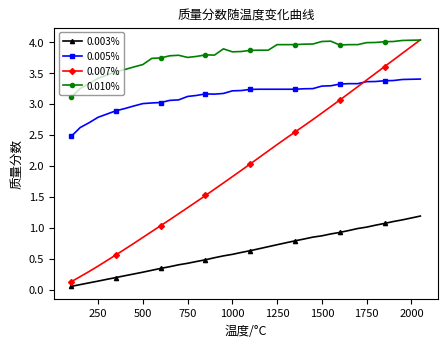

True or false: 0.010% and 0.005% intersect in this chart.

False